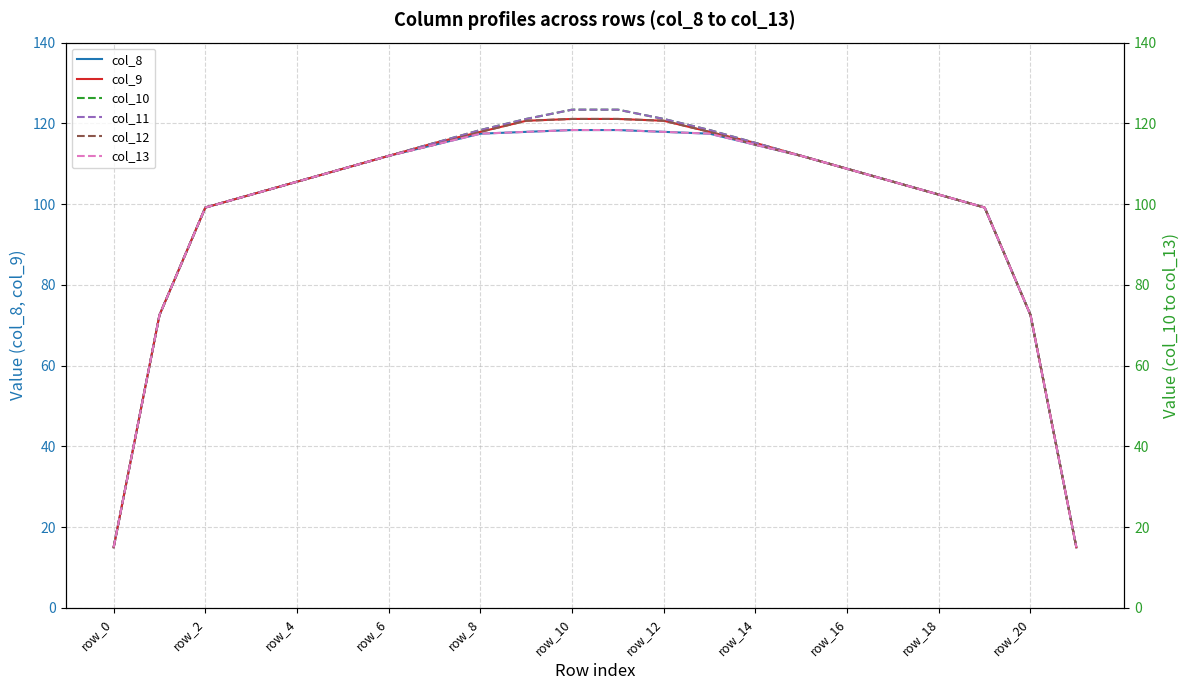

At how many categories does at least one series exceed 94?

18